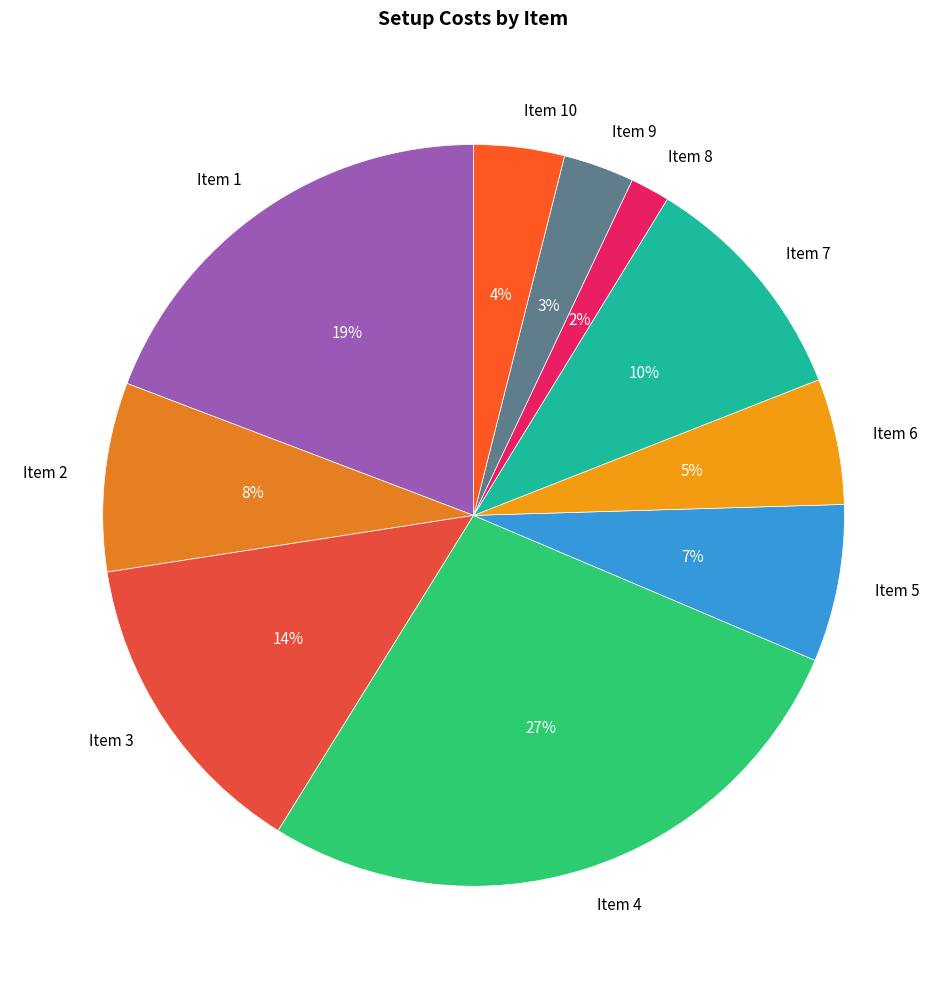

How many slices are in this pie chart?

10